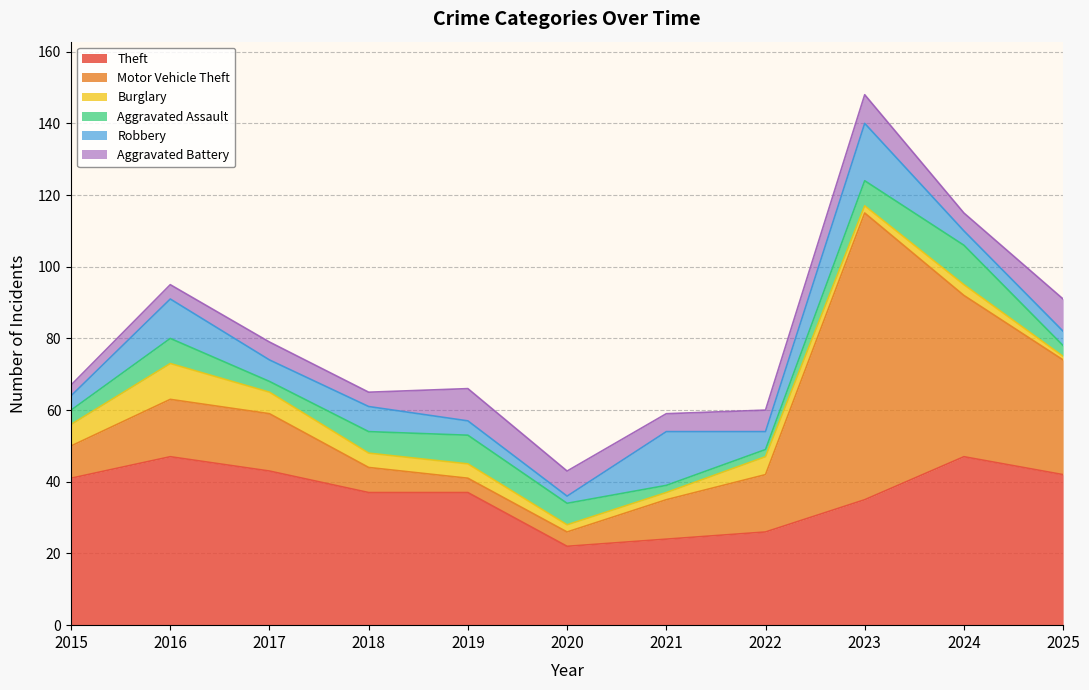

Between which two adjacent categories do Motor Vehicle Theft and Robbery first intersect?

2020 and 2021